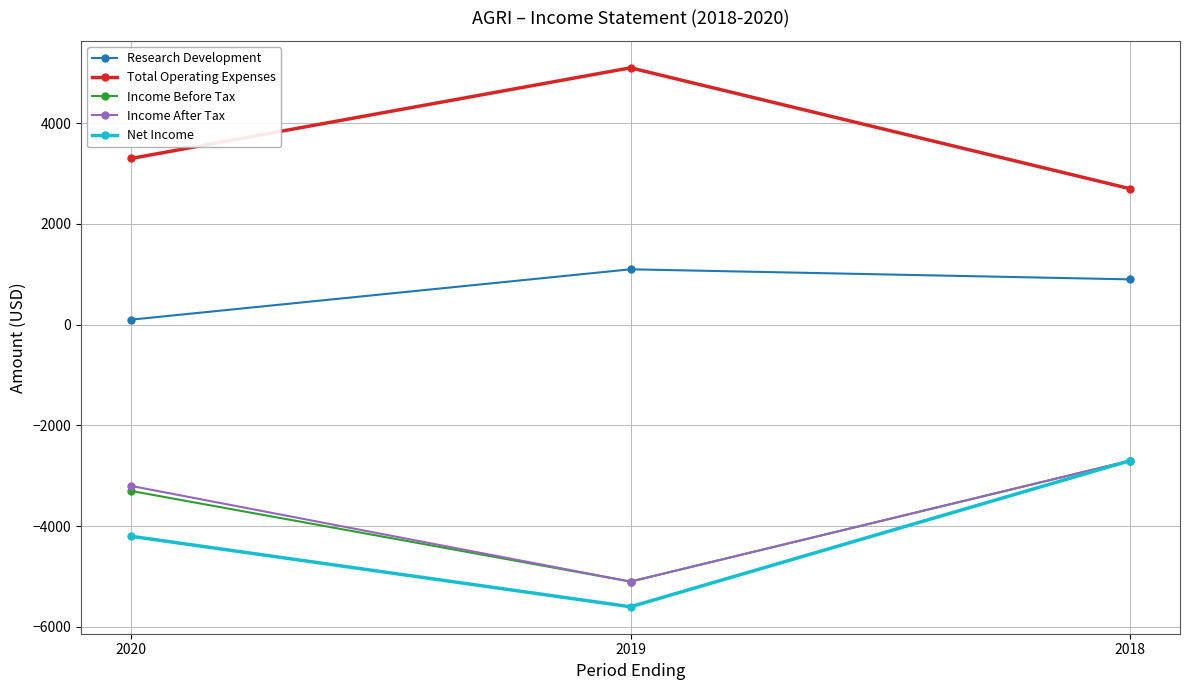

What is the smallest value displayed?

-5600